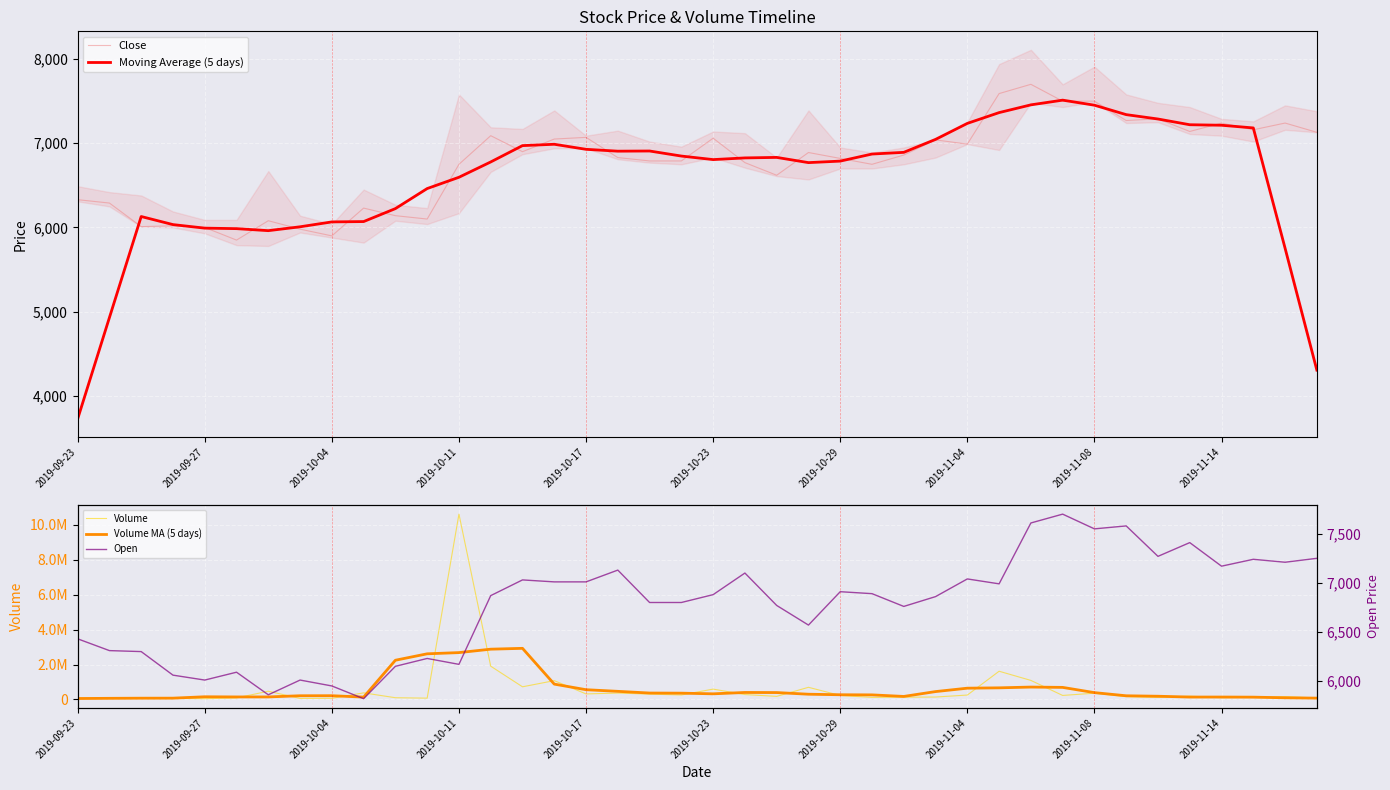

In Open, how many points are higher than both neighbors (excluding endpoints)?

12